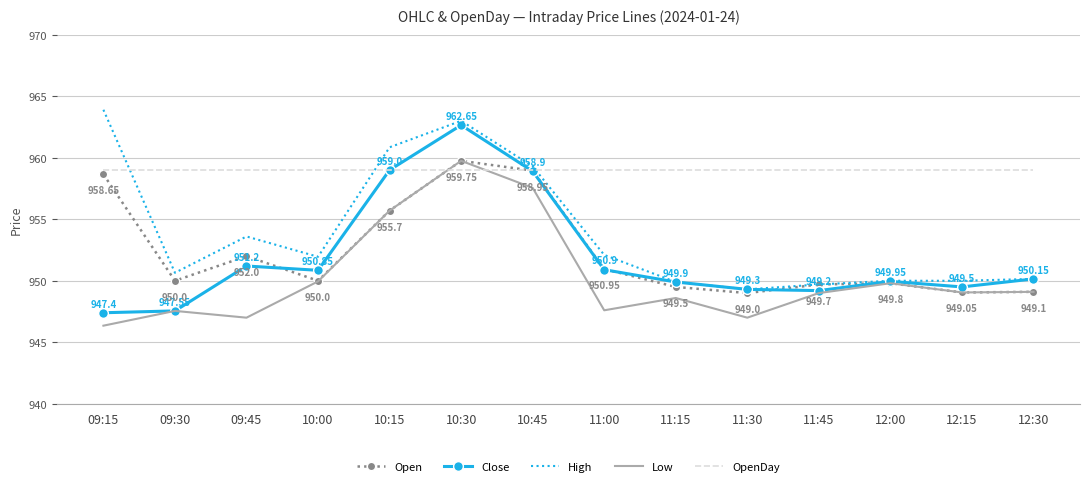

Which series has the largest total across all categories?

OpenDay